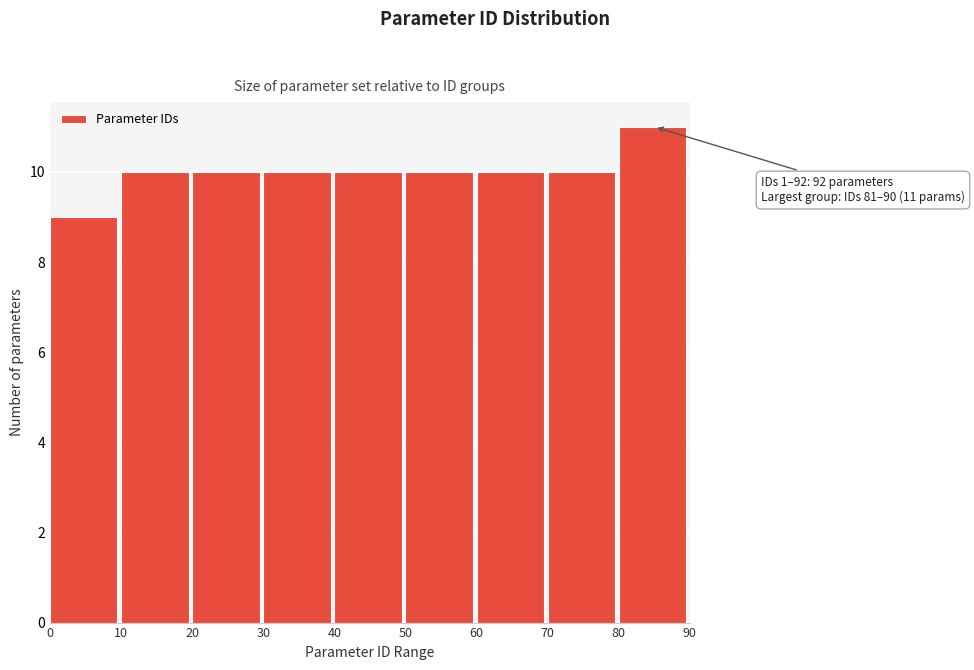

Which range on the x-axis has the tallest bar?

80 to 90